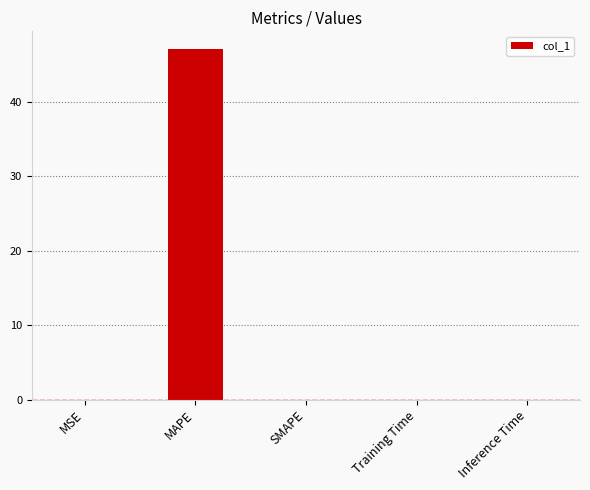

Are the bars horizontal?

No